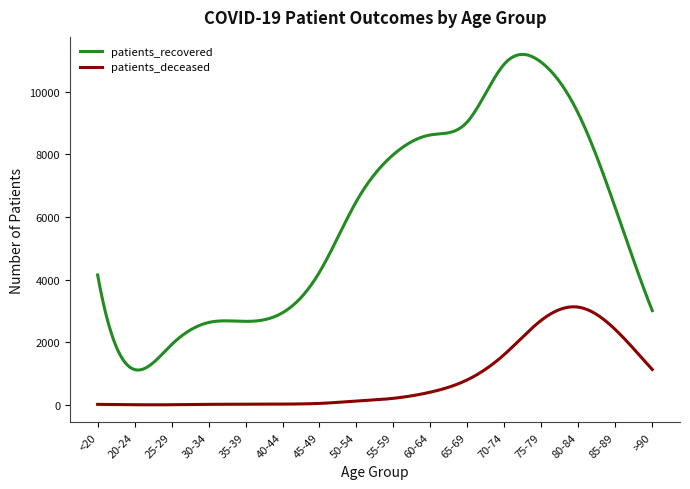

How many lines are shown in the chart?

2